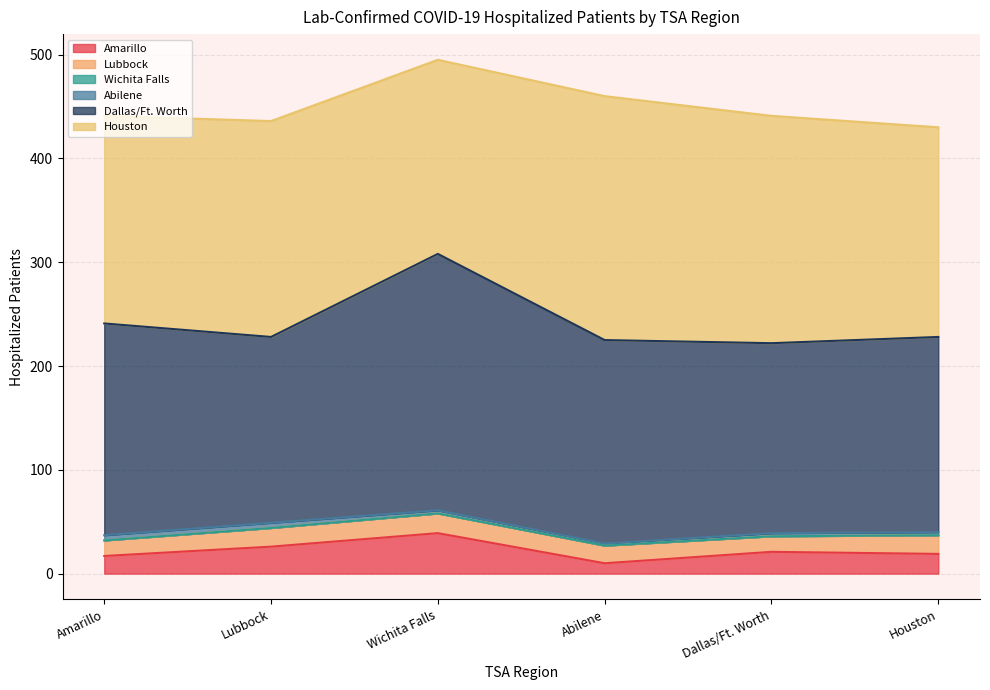

At which label is Abilene closest to 3?

Wichita Falls